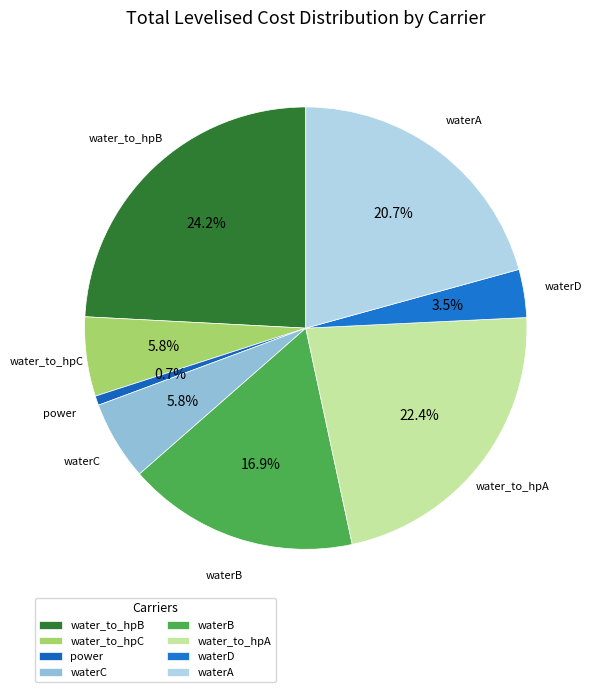

True or false: water_to_hpB accounts for 24% of the total.

True